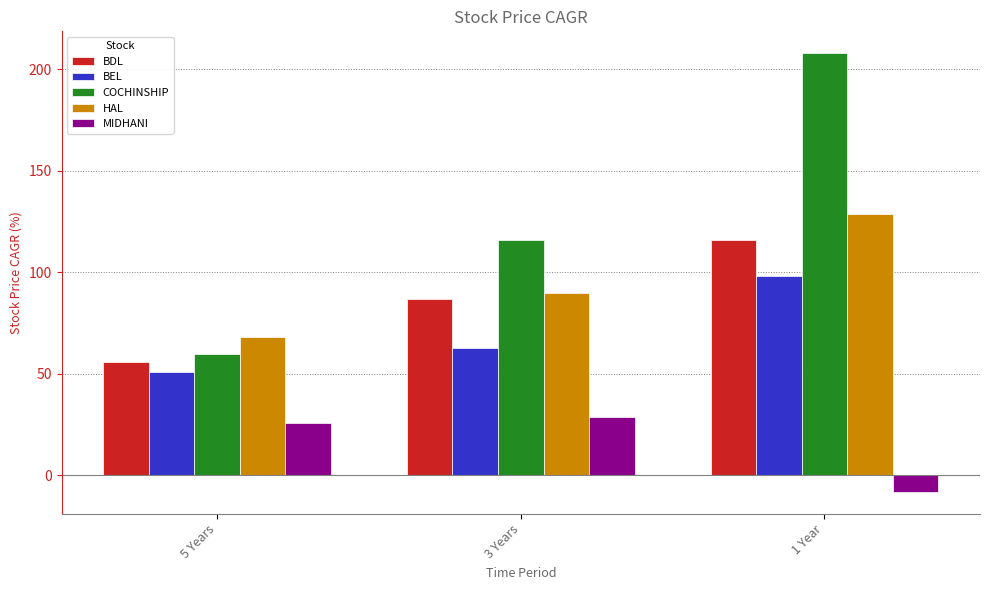

What is the difference between the maximum and second lowest values in the BEL series?

35